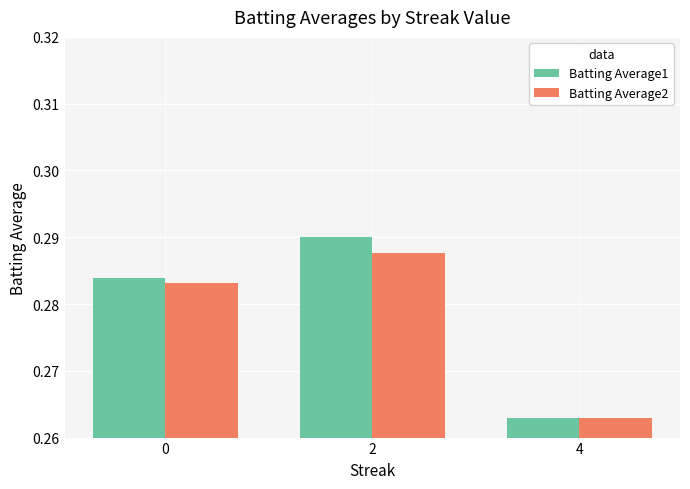

The Batting Average1 series shows 0.2 at 2. True or false?

False